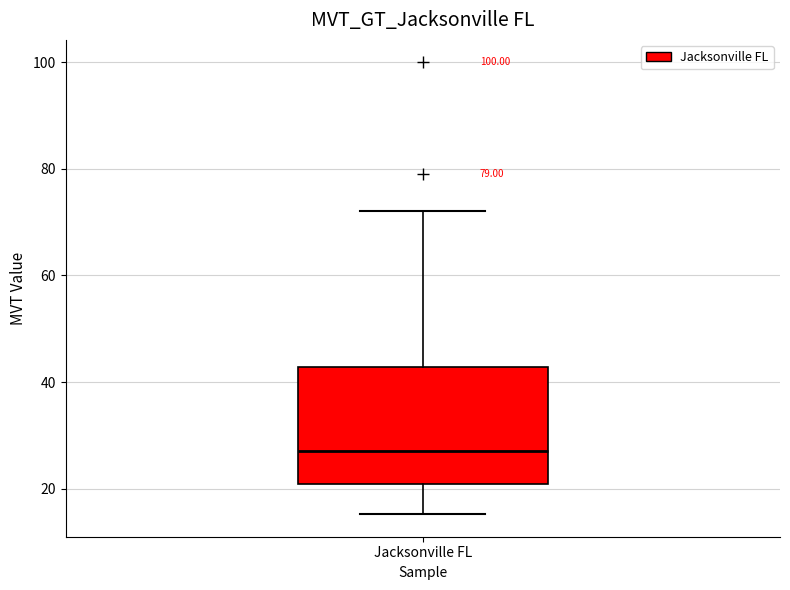

Transcribe this box plot: give where the median line is, the range the box spans, and where the two whiskers end, as read against the y-axis. The values are not printed on the chart, so give them approximately, as read against the axis.

median 28, box 20 to 42, whiskers 16 to 72